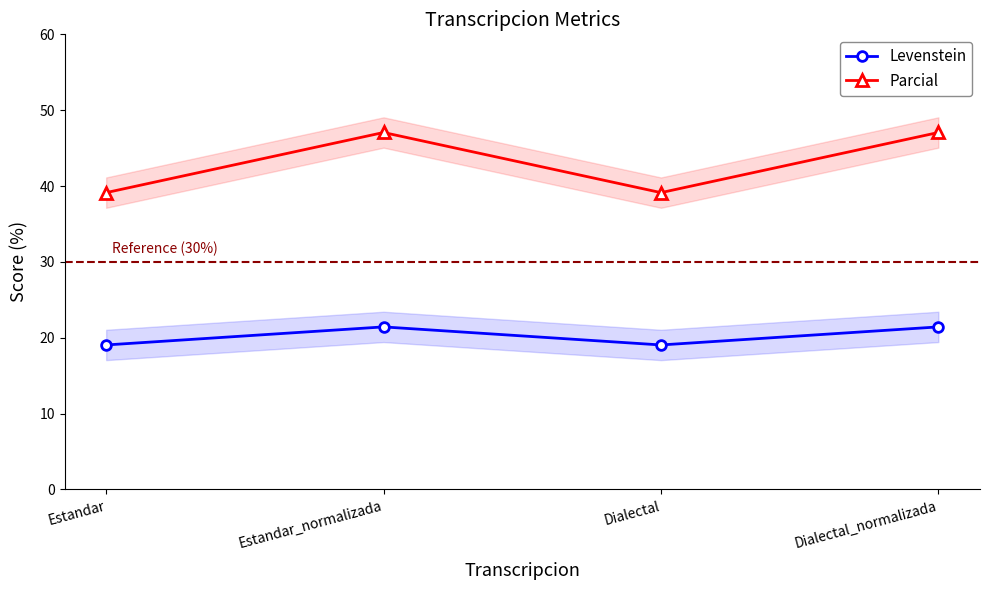

At how many categories does at least one series exceed 20?

4